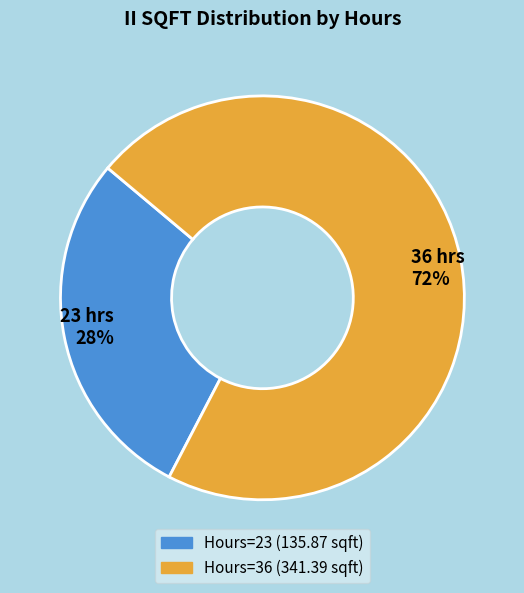

To the nearest percent, what is the average slice percentage?

50%